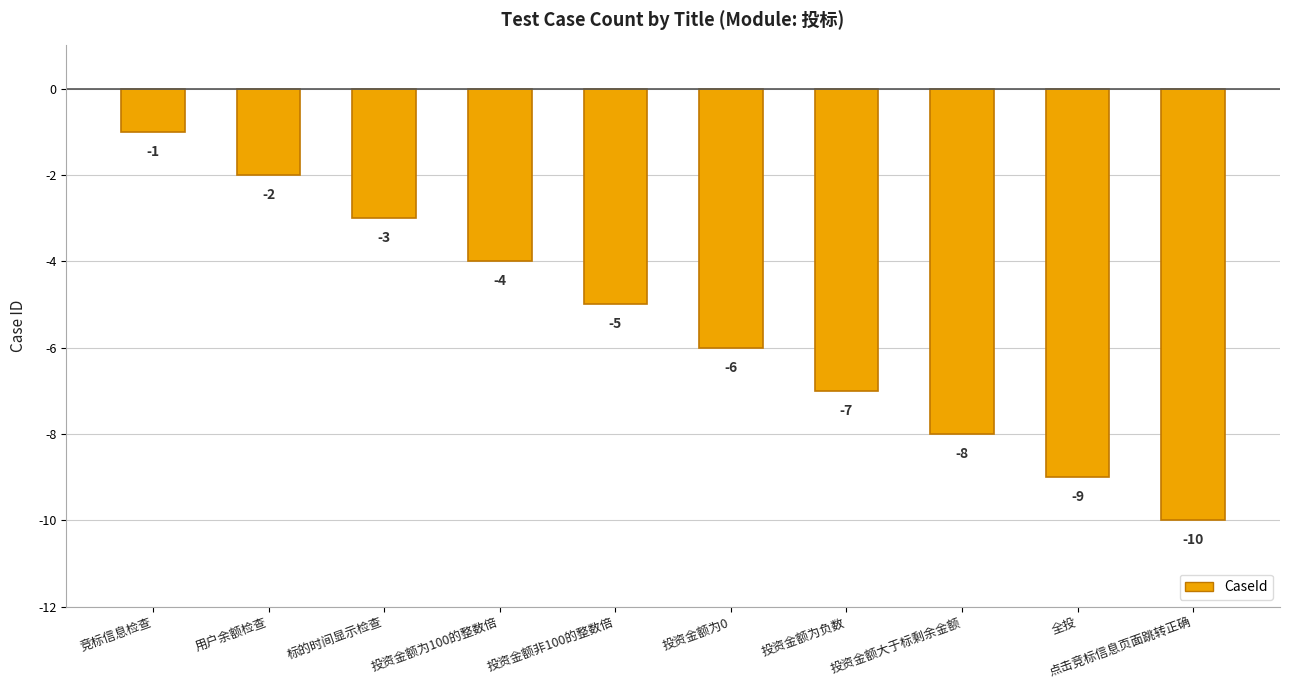

Reading left to right, what are all the values shown in this chart?

-1	-2	-3	-4	-5	-6	-7	-8	-9	-10